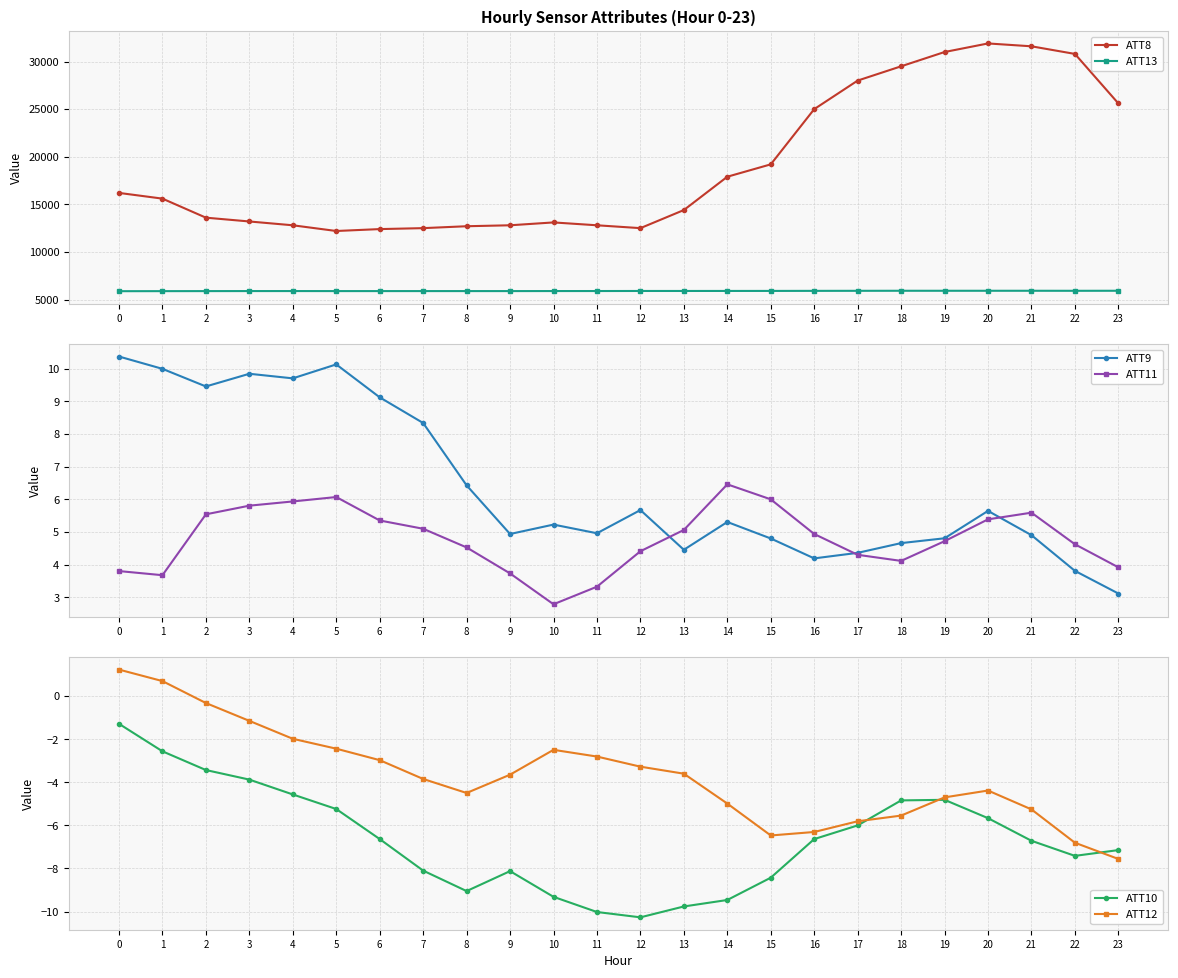

At which category is the sum across all series the highest?

20